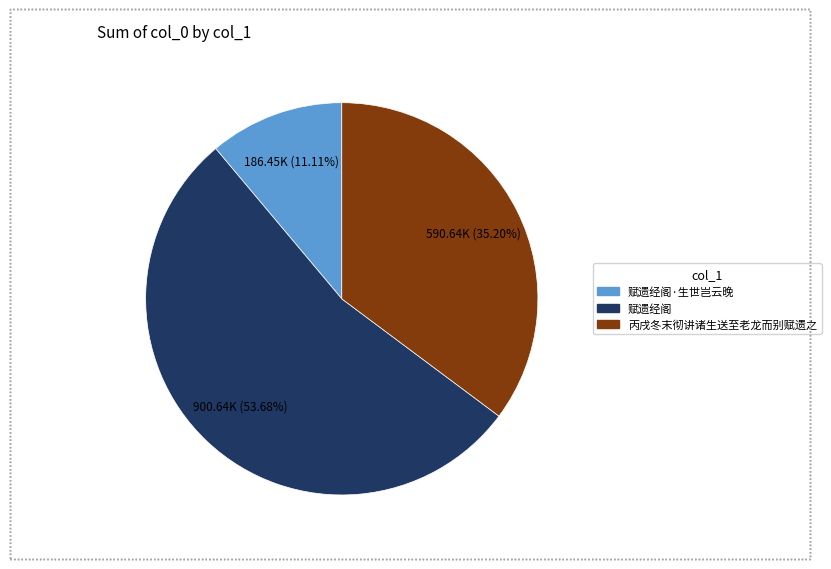

How many slices are in this pie chart?

3